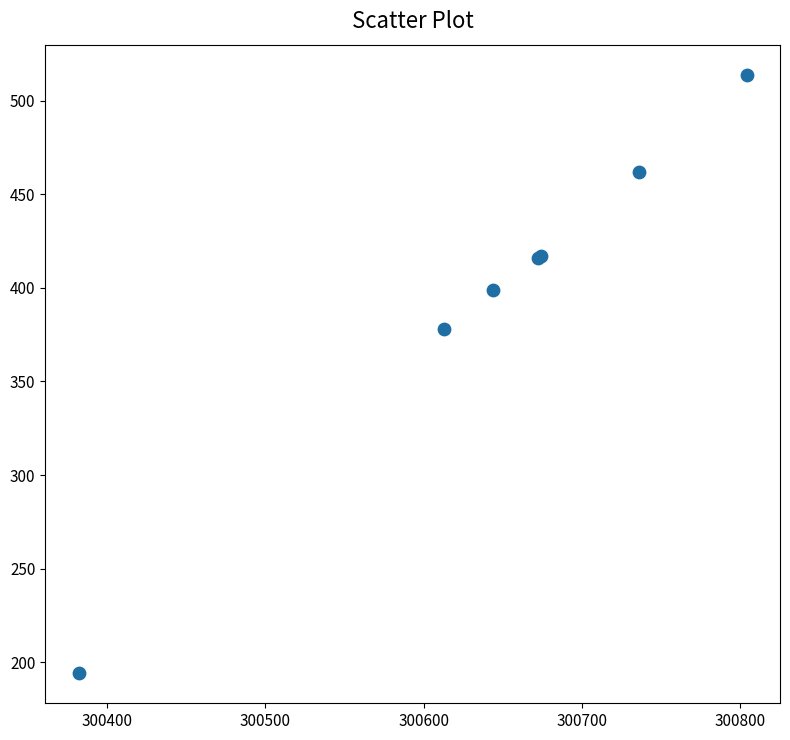

What Y value in the scatter plot is closest to 354?

378